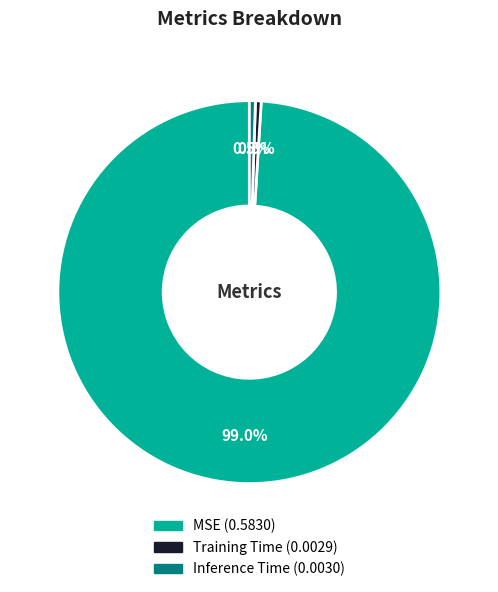

Which has a higher value, Training Time or MSE?

MSE